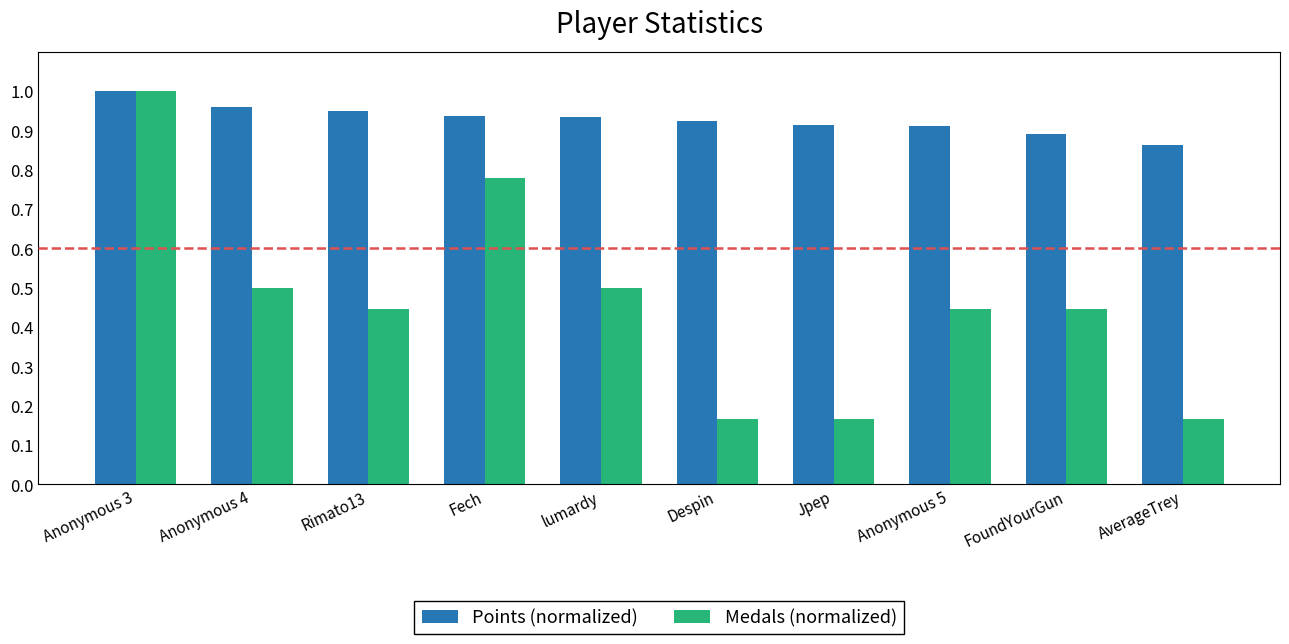

The Points (normalized) series shows 1.6 at Jpep. True or false?

False